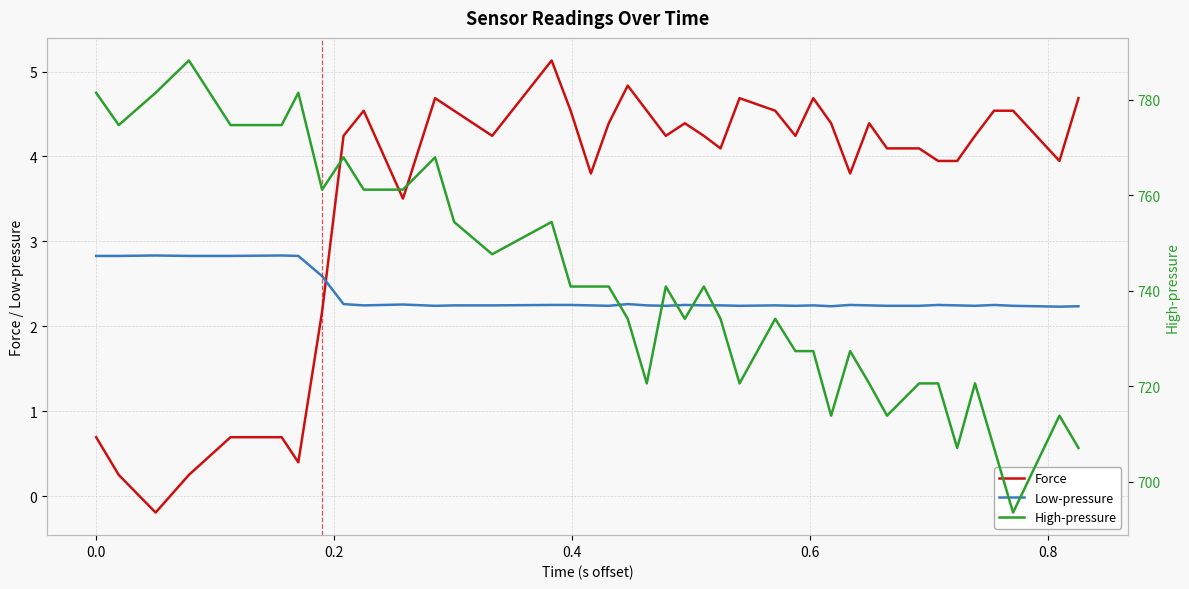

True or false: Low-pressure and Force cross at least once.

True